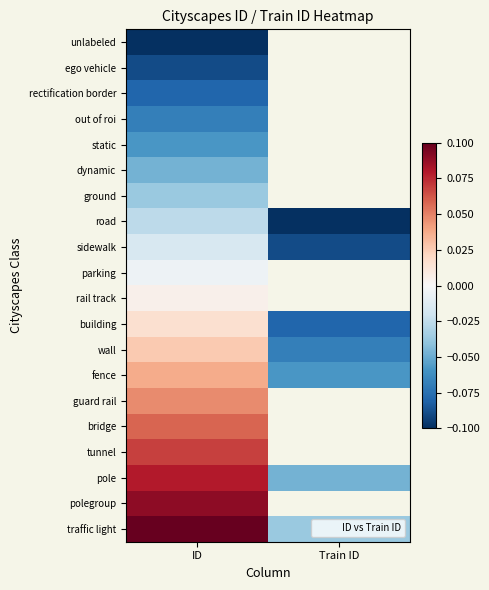

How many values in out of roi are below zero?

1